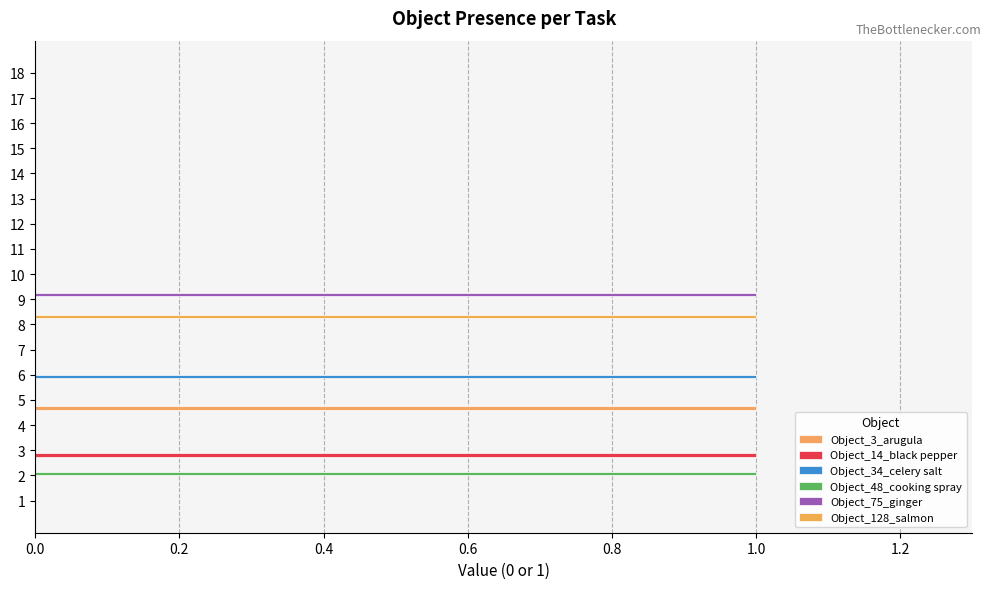

What is the sum of all Object_34_celery salt values?

1